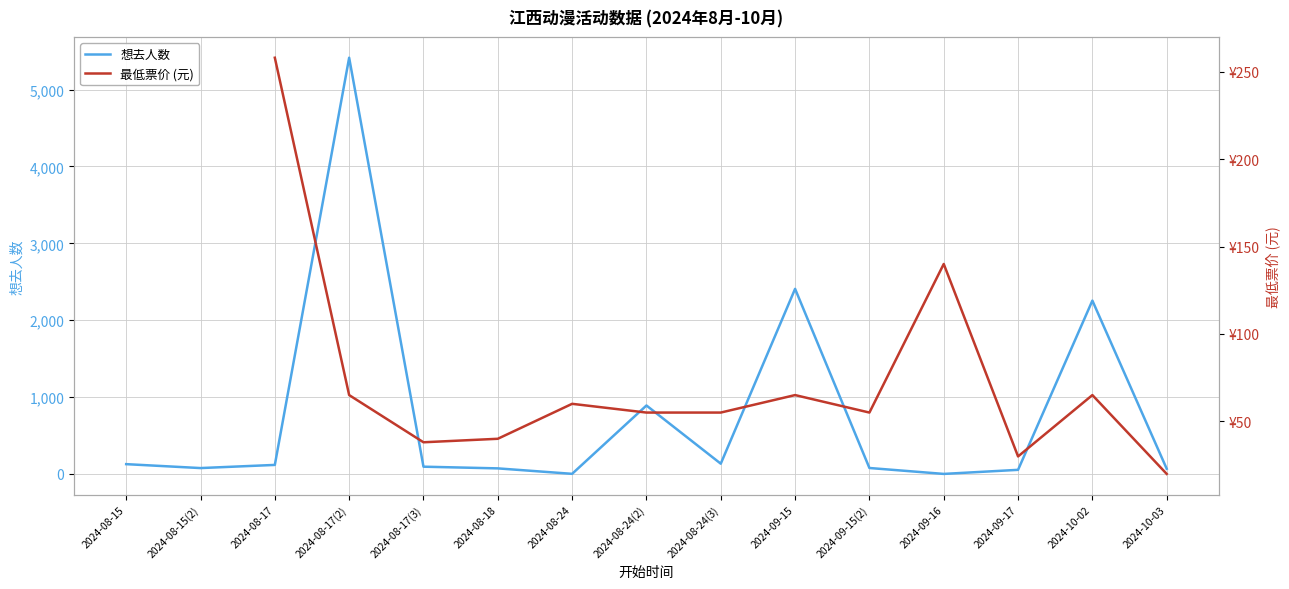

What is the sum of all 想去人数 values?

11796